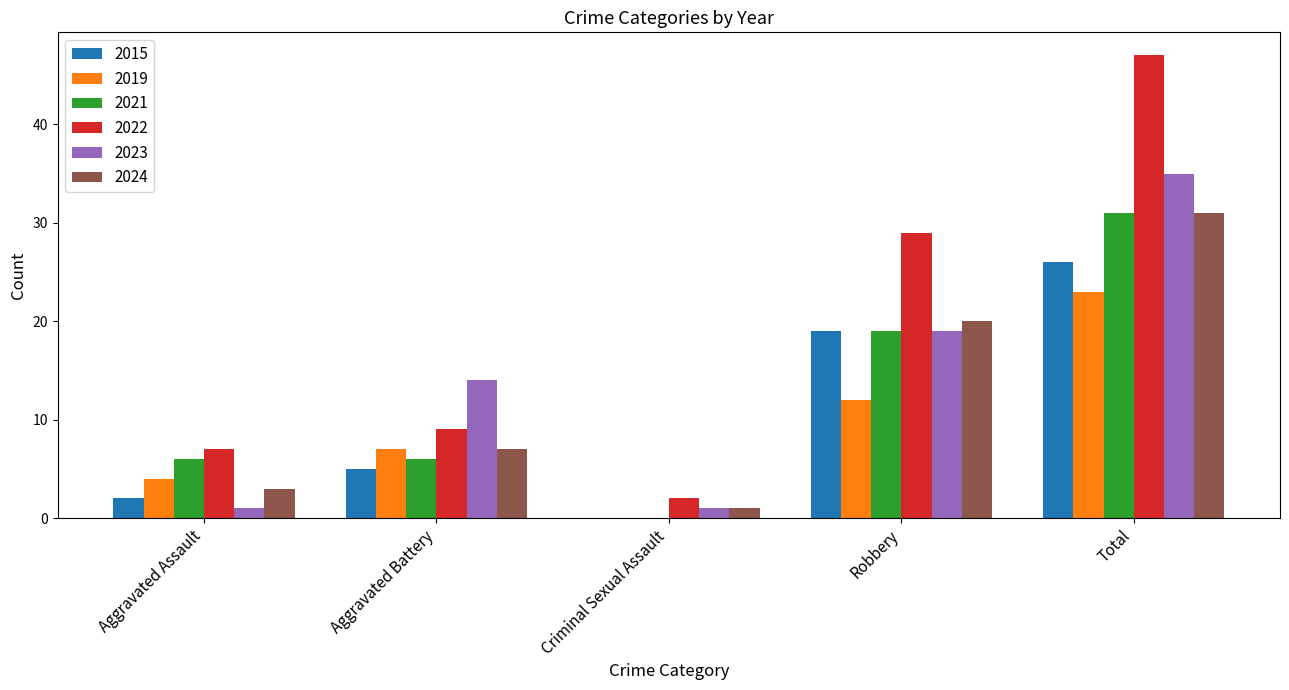

How many categories are shown in the chart?

5